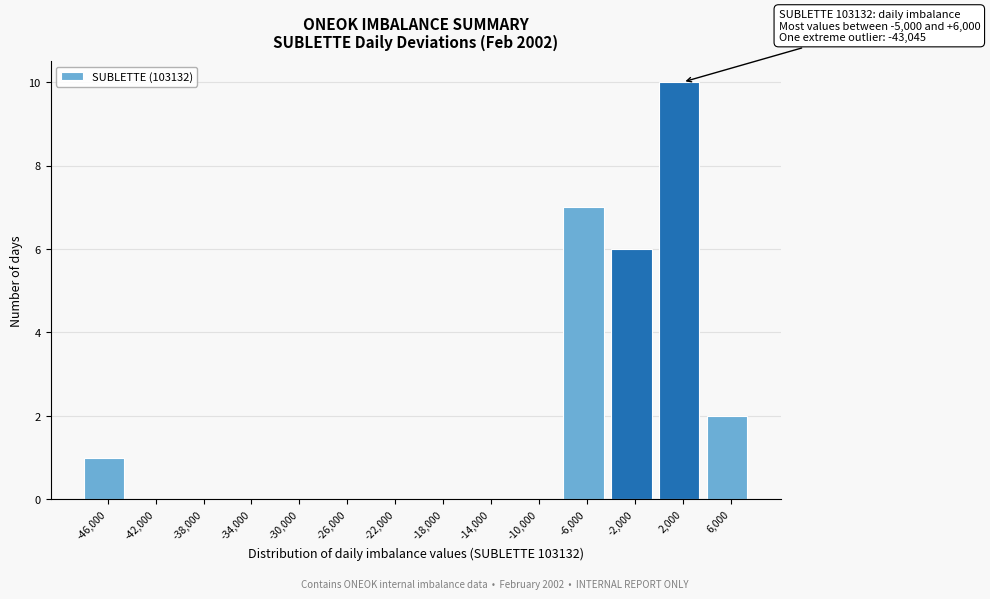

Reading left to right, what are all the values shown in this chart?

-46,000=1	-42,000=0	-38,000=0	-34,000=0	-30,000=0	-26,000=0	-22,000=0	-18,000=0	-14,000=0	-10,000=0	-6,000=7	-2,000=6	2,000=10	6,000=2